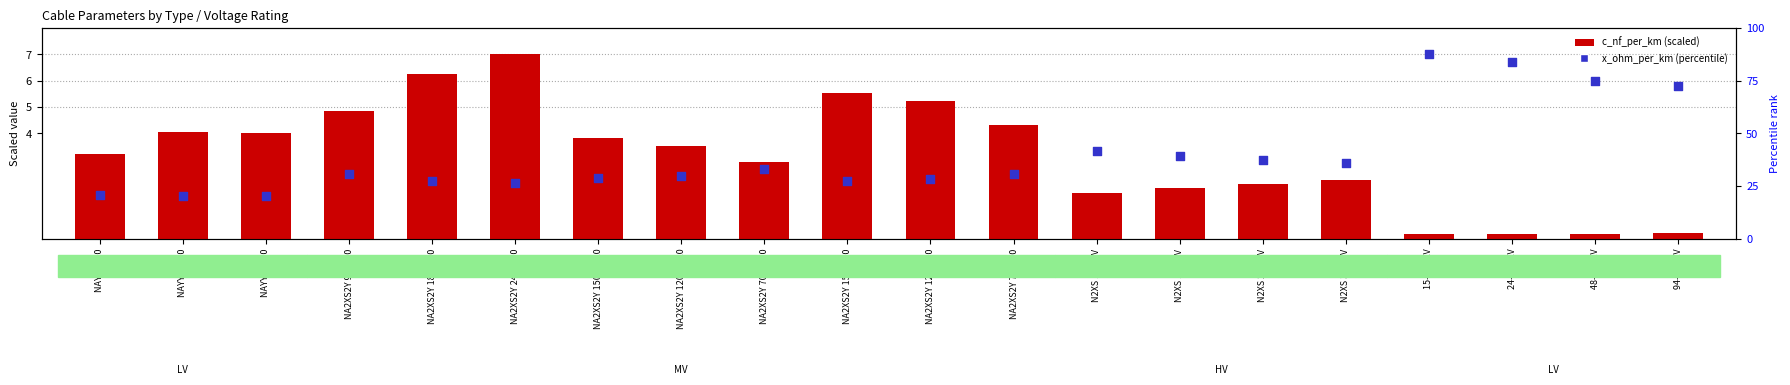

Which series contains the highest Y value?

c_nf_per_km (scaled)